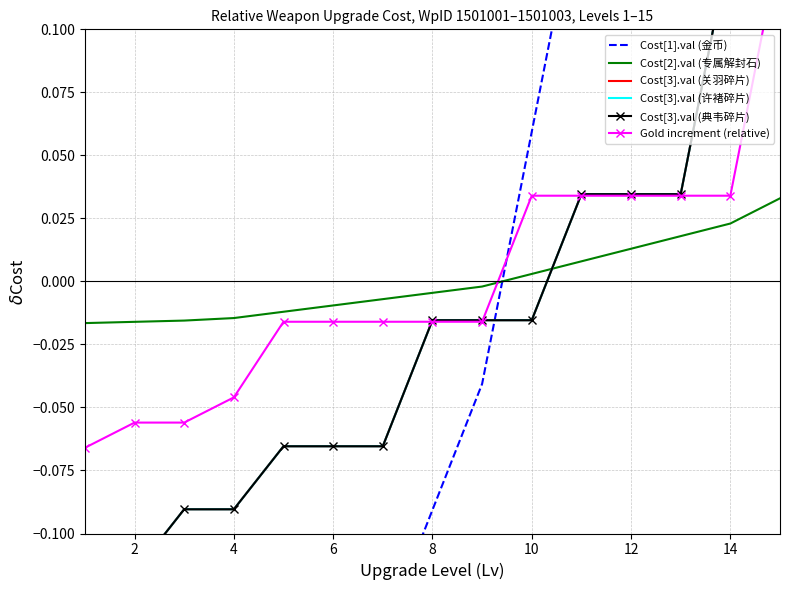

What are all the series names shown in the legend?

Cost[1].val (金币), Cost[2].val (专属解封石), Cost[3].val (关羽碎片), Cost[3].val (许褚碎片), Cost[3].val (典韦碎片), Gold increment (relative)